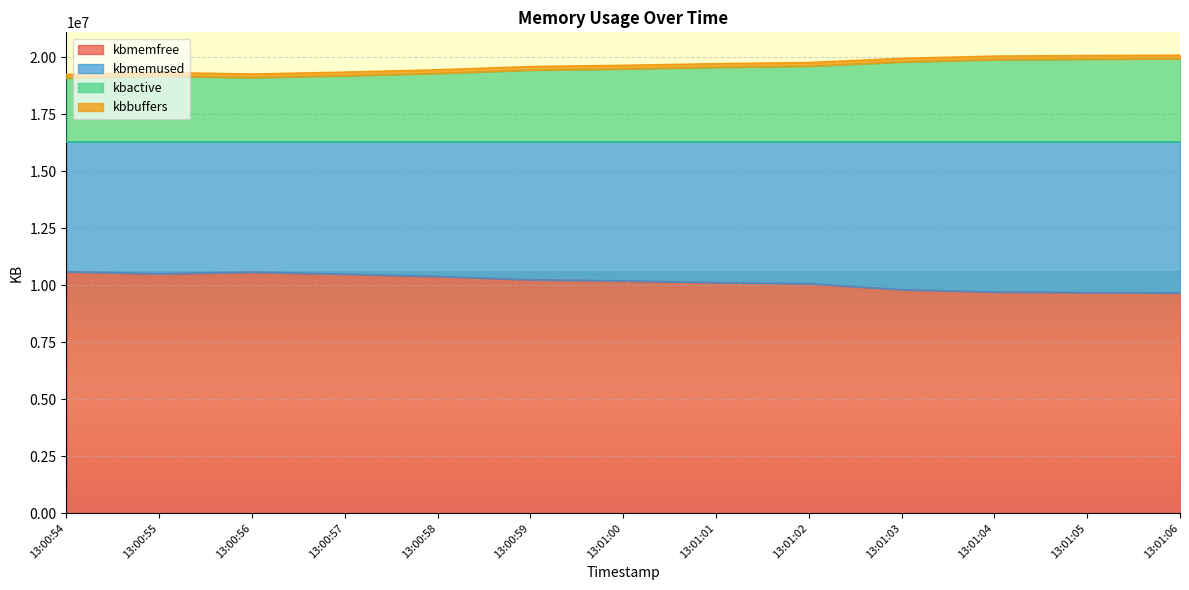

What is the difference between the maximum and minimum values in the kbmemfree series?

929620